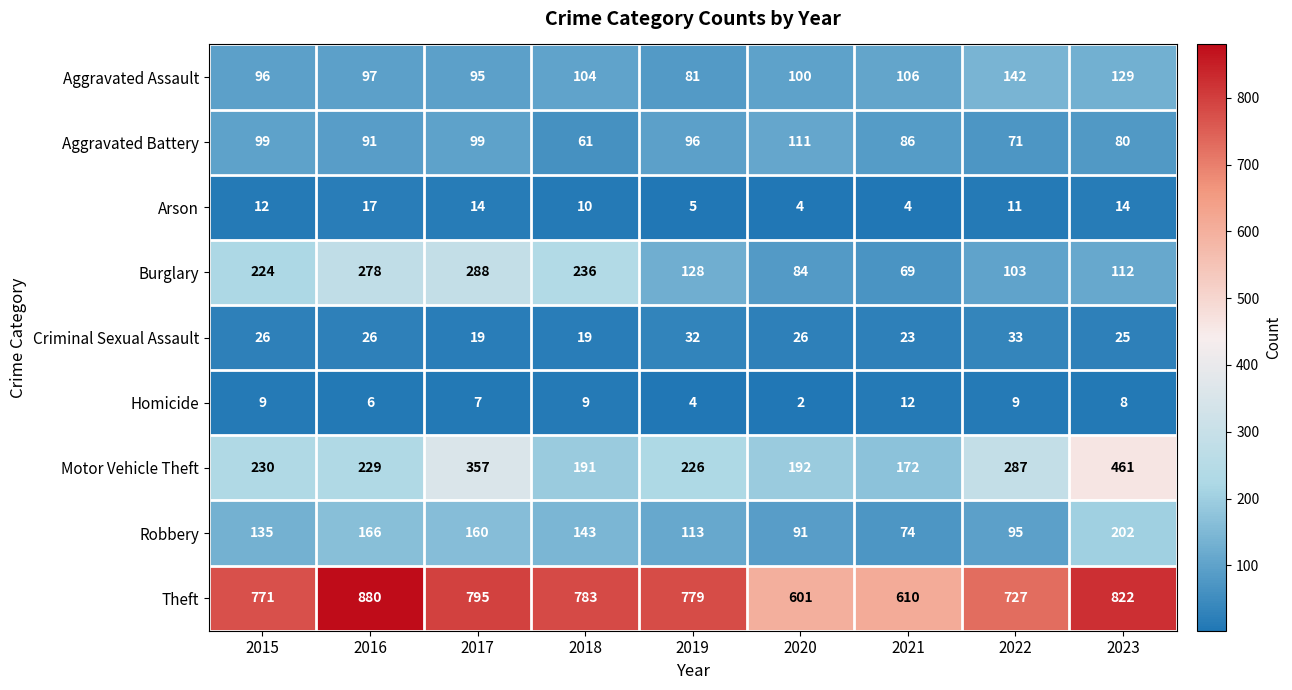

Which category has the highest value in the Burglary series?

2017